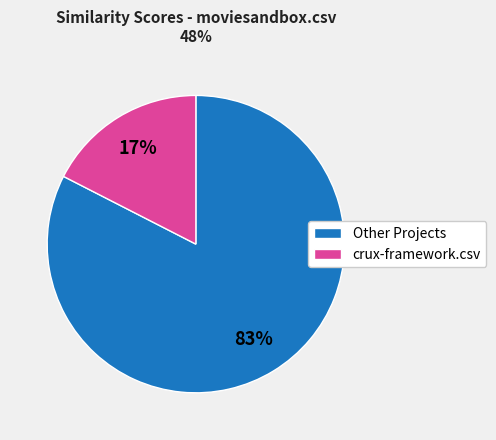

Which category has the smallest portion of the pie?

crux-framework.csv